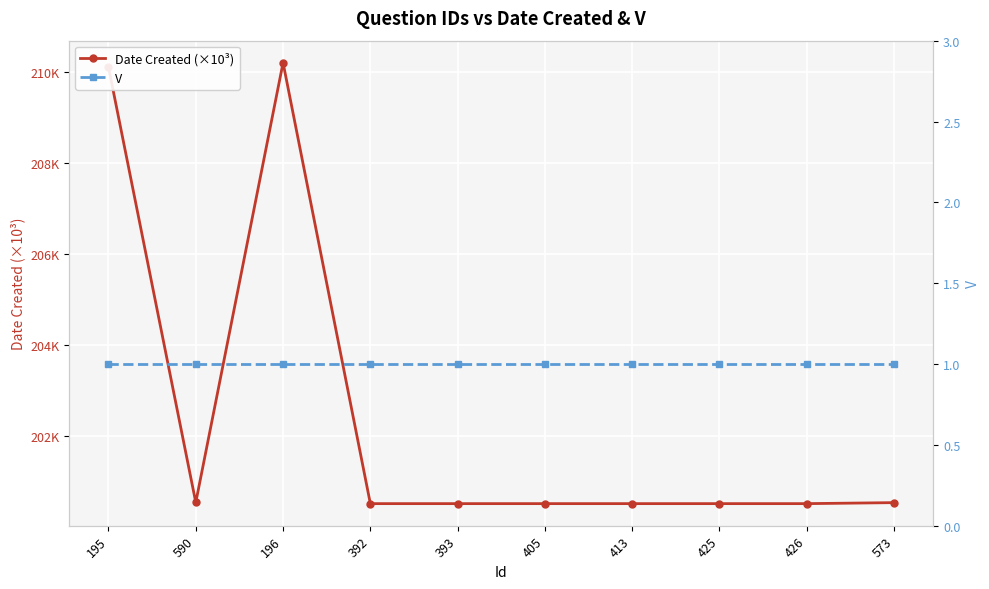

What is the difference between the highest and lowest values at 425?

199.5